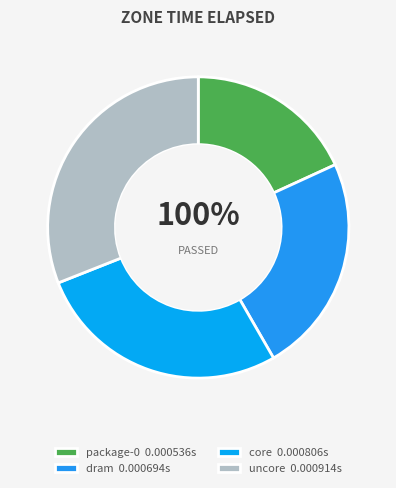

Combined, do core and uncore account for over 50%?

Yes